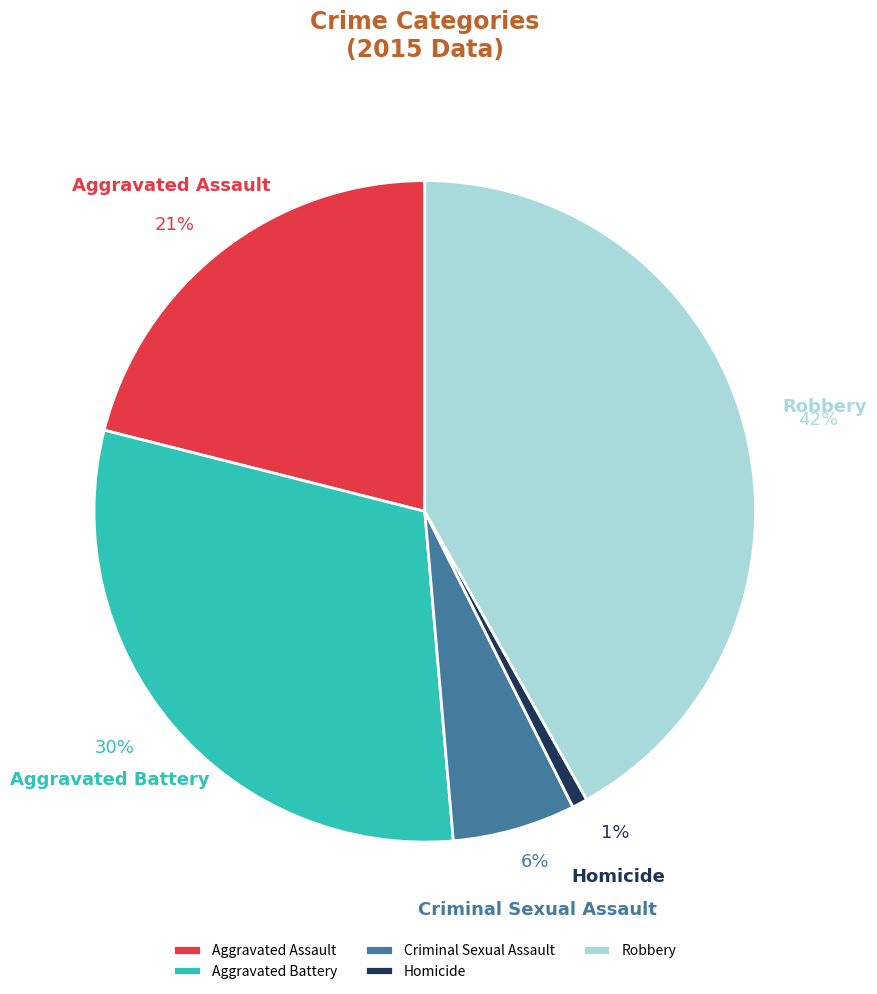

To the nearest percent, what is the average slice percentage?

20%